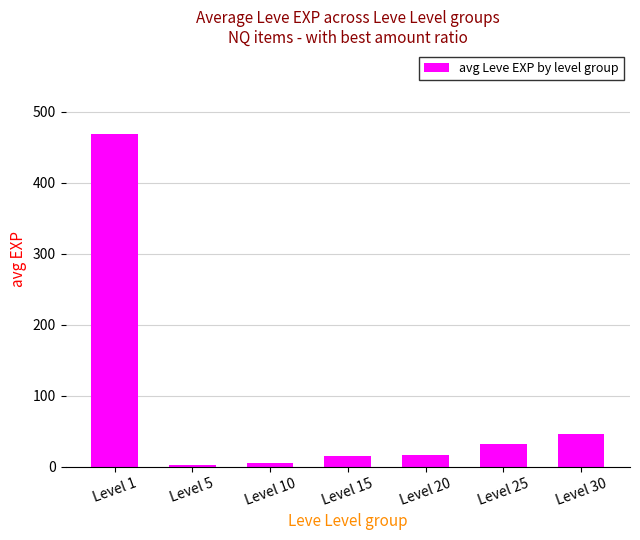

What is the difference between the maximum and minimum values?

466.2